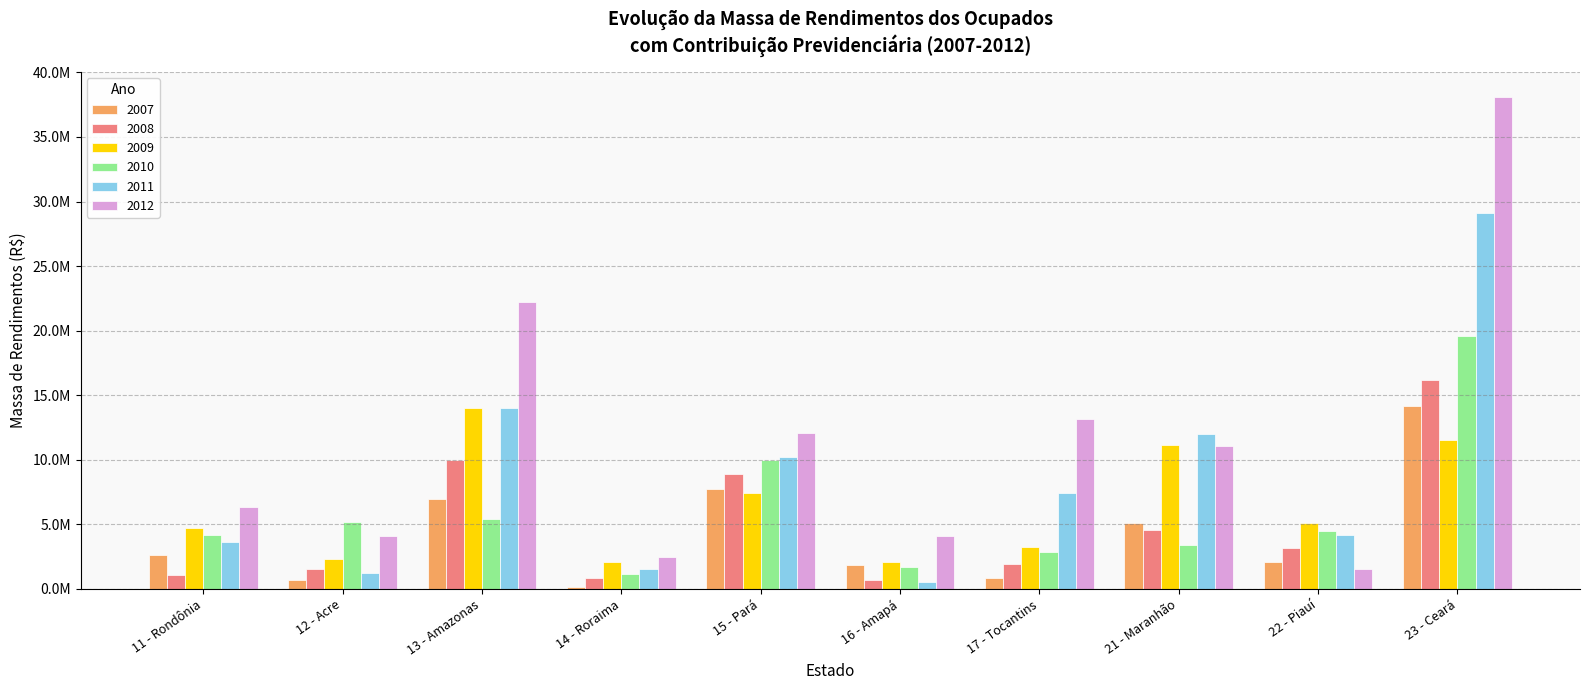

List the series in order of their peak value, highest first.

2012, 2011, 2010, 2008, 2007, 2009